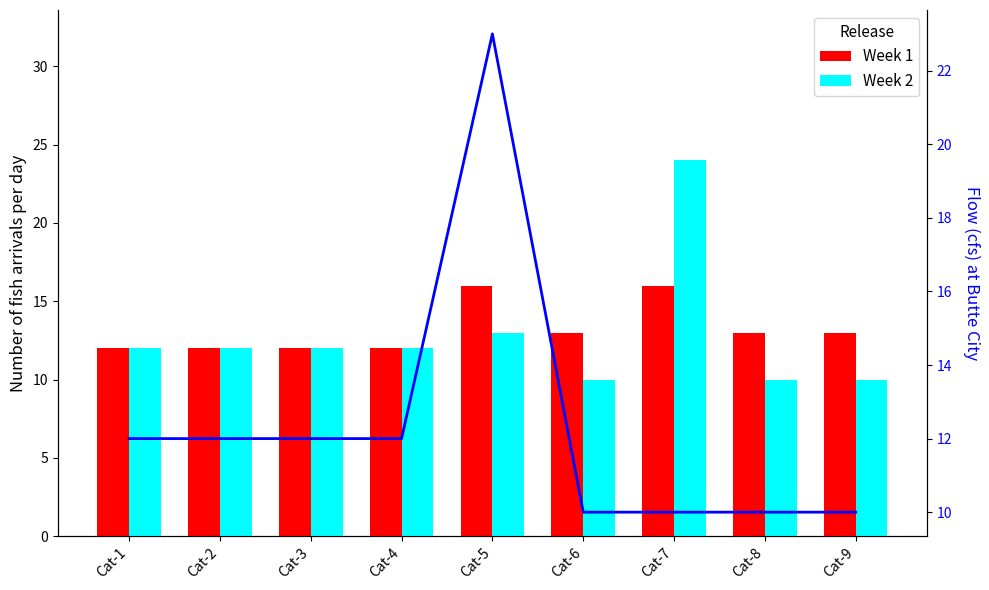

Between Cat-7 and Cat-4, which is larger?

Cat-7